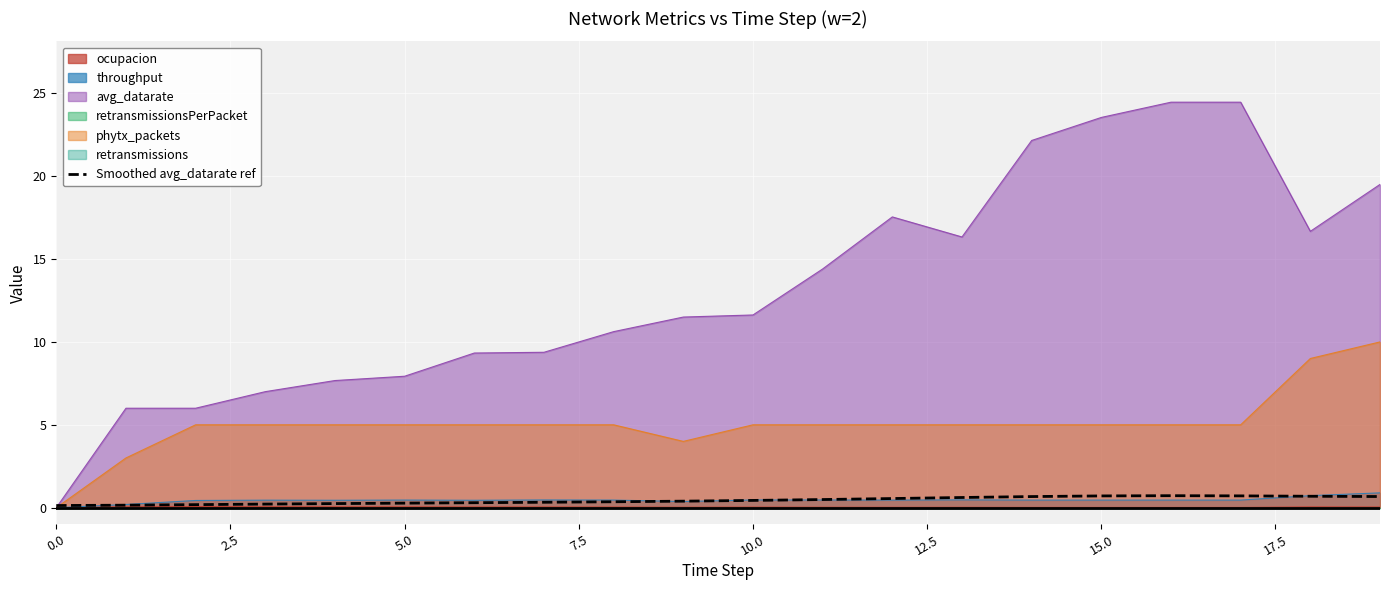

What is the maximum value for throughput?

0.9